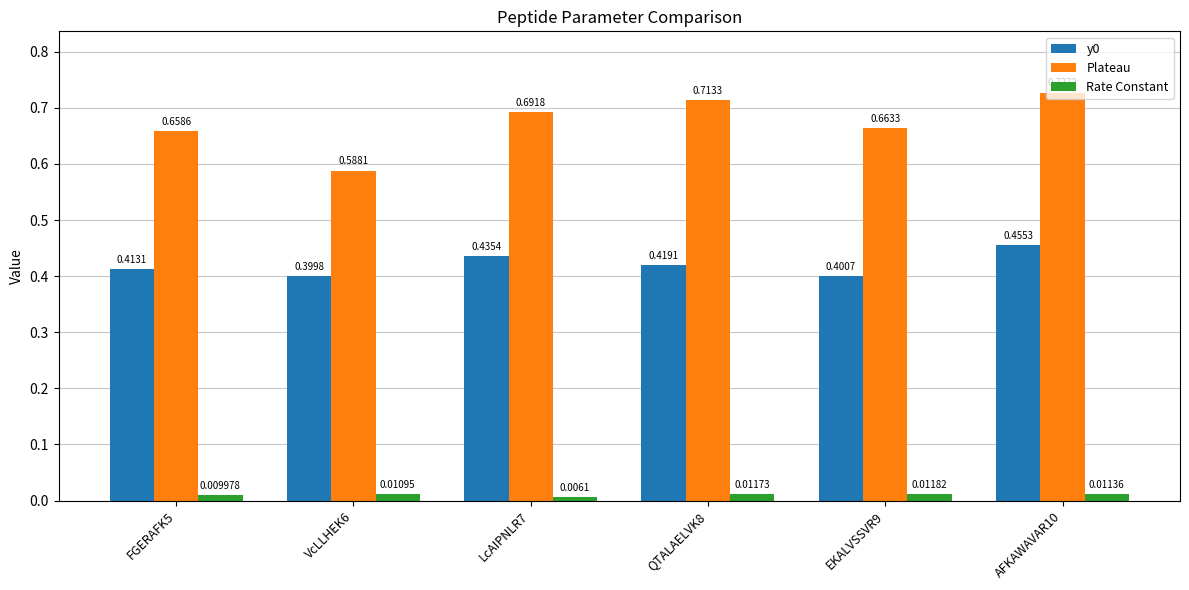

How many Plateau values are between 0 and 1?

6